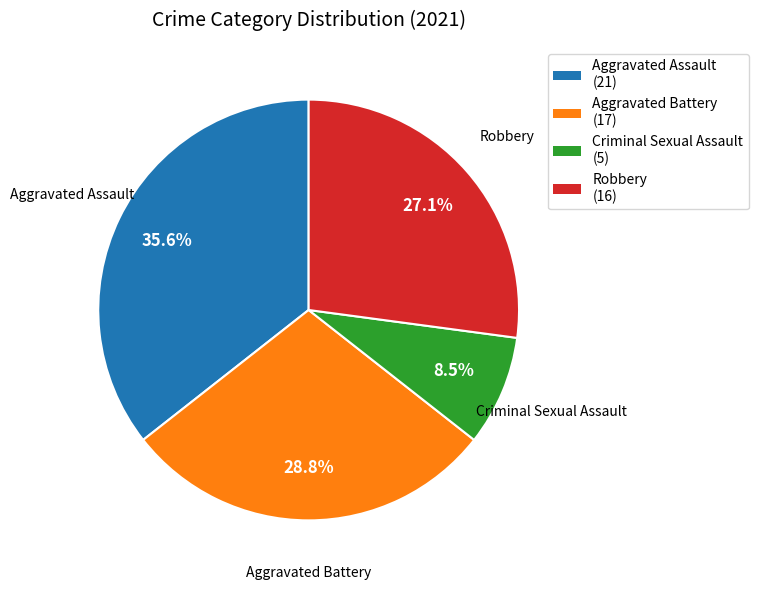

To the nearest percent, what is the average slice percentage?

25%